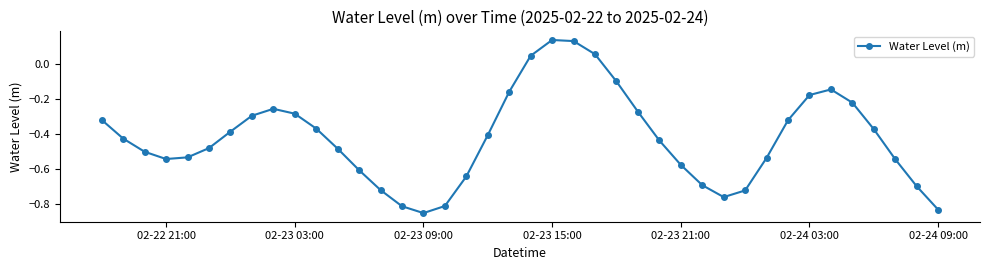

What is the difference between the second highest and minimum values?

1.0